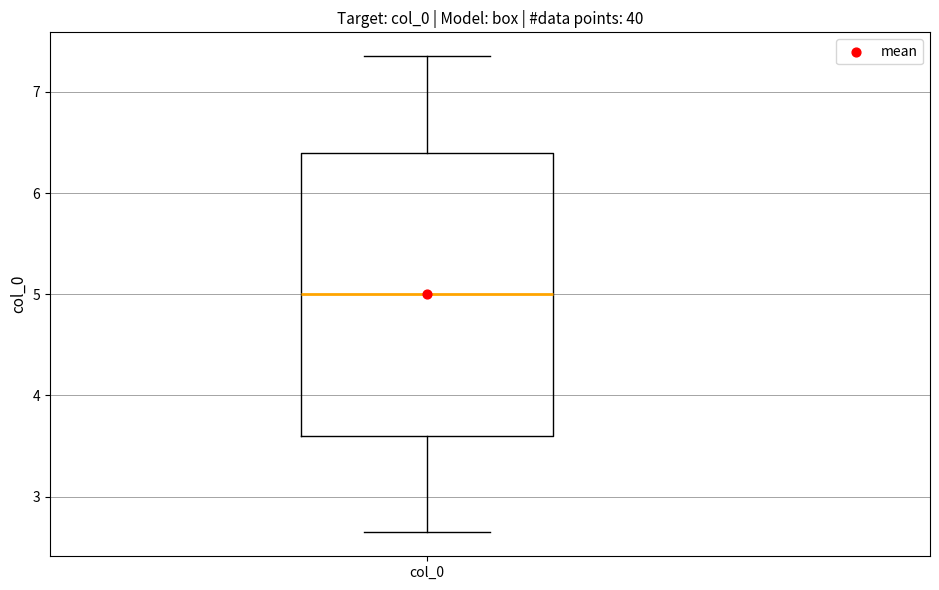

Transcribe this box plot: give where the median line is, the range the box spans, and where the two whiskers end, as read against the y-axis. The values are not printed on the chart, so give them approximately, as read against the axis.

median 5.0, box 3.6 to 6.4, whiskers 2.6 to 7.4